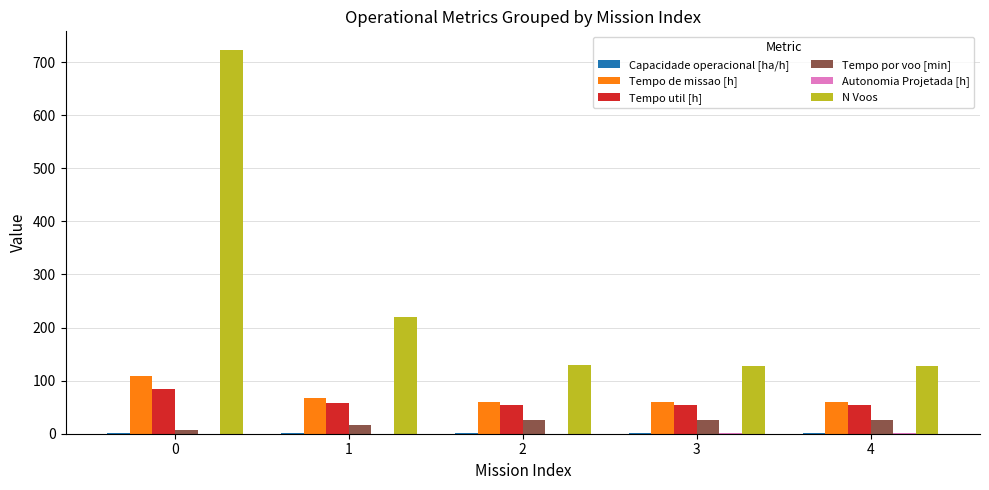

The value of N Voos at 3 is 215.0. True or false?

False